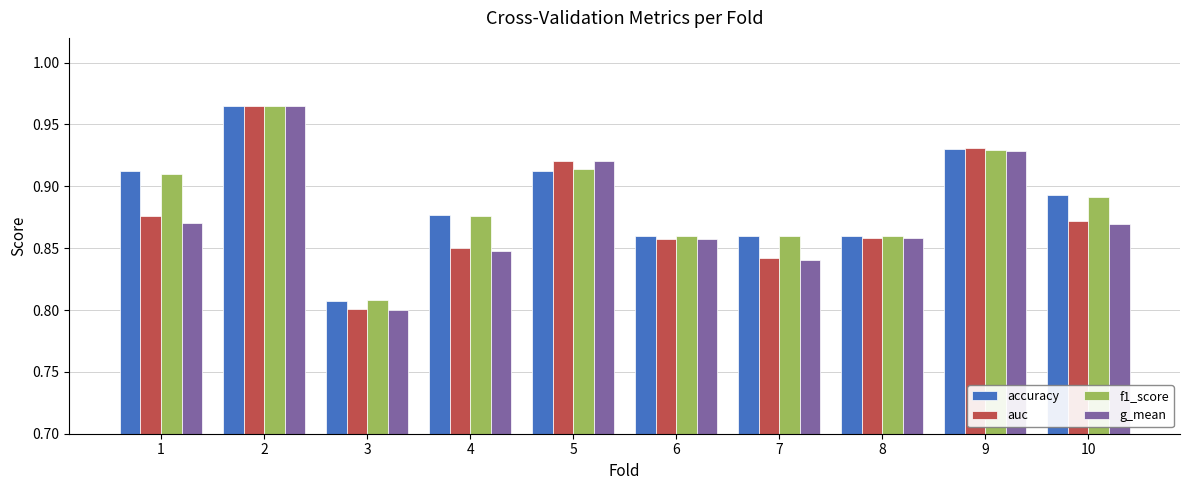

How many bars are there in each group?

4